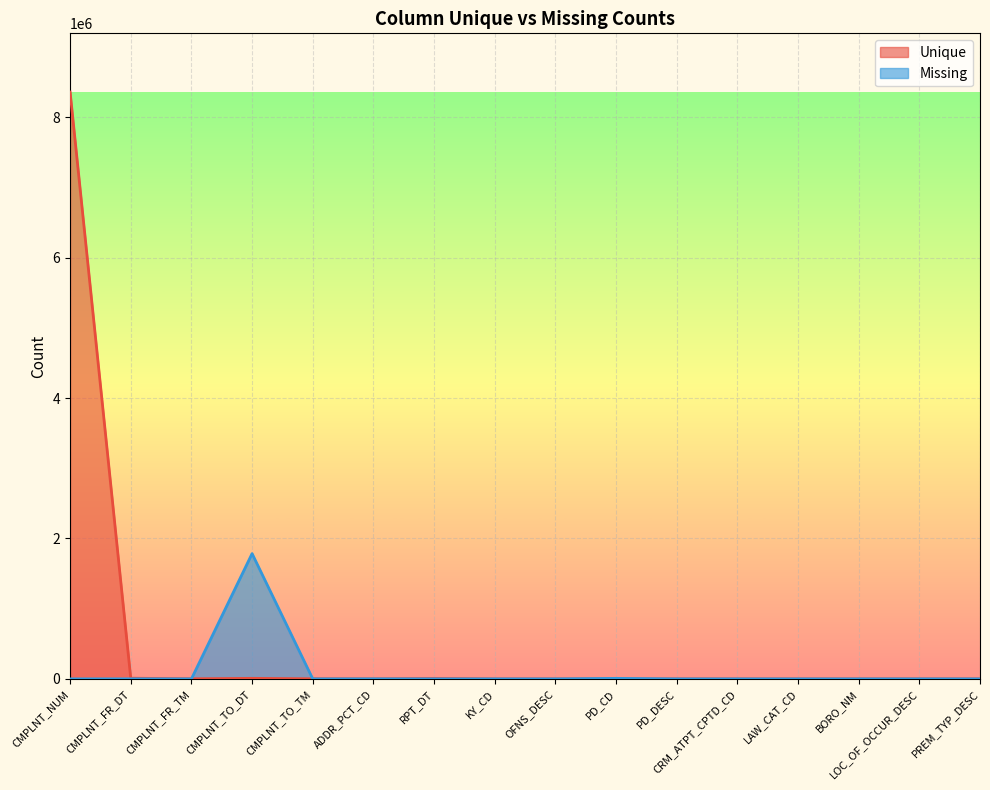

Which series has the largest range (max minus min)?

Unique